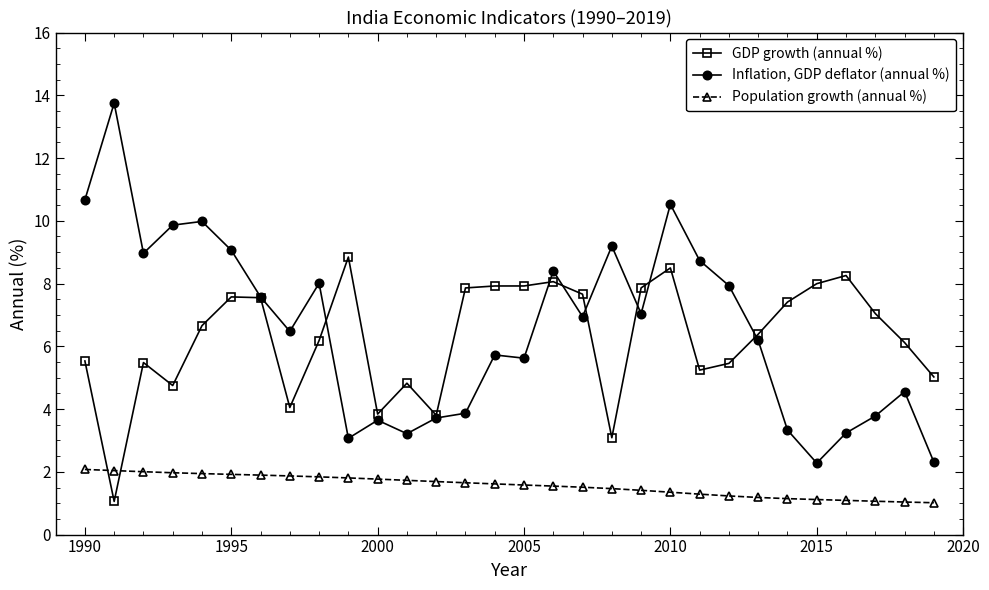

What is the highest value of the GDP growth (annual %) series?

8.8